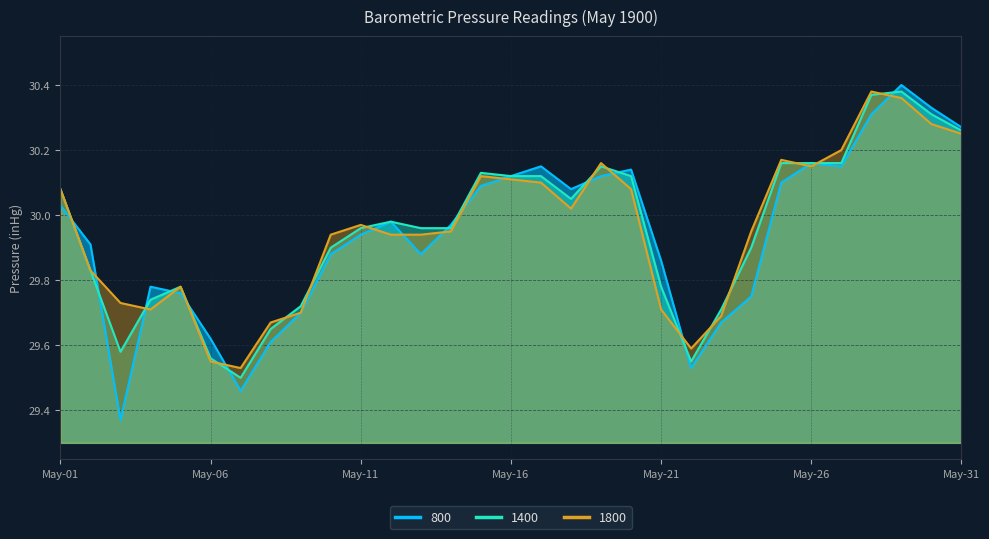

True or false: 1400 has a value of 29.9 at 1900-05-24.

True